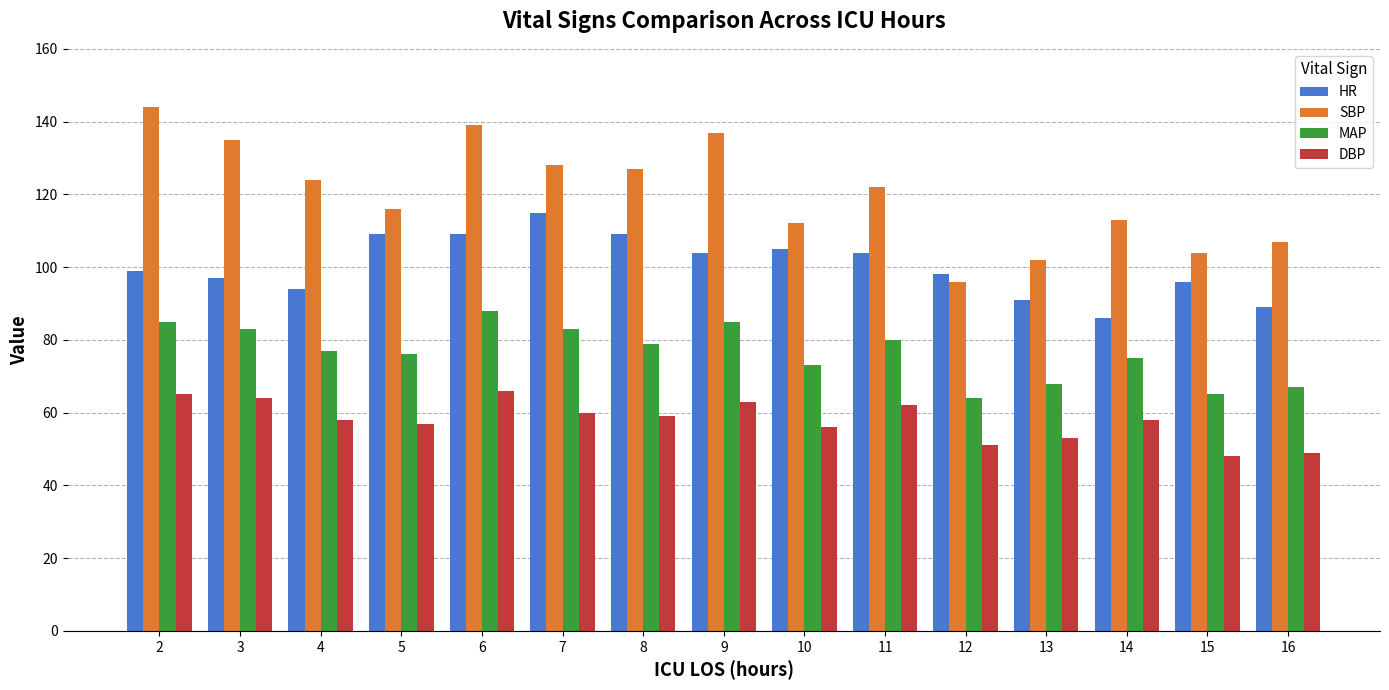

Reading left to right, transcribe all the data shown in this chart.

HR: 99	97	94	109	109	115	109	104	105	104	98	91	86	96	89
SBP: 144	135	124	116	139	128	127	137	112	122	96	102	113	104	107
MAP: 85	83	77	76	88	83	79	85	73	80	64	68	75	65	67
DBP: 65	64	58	57	66	60	59	63	56	62	51	53	58	48	49